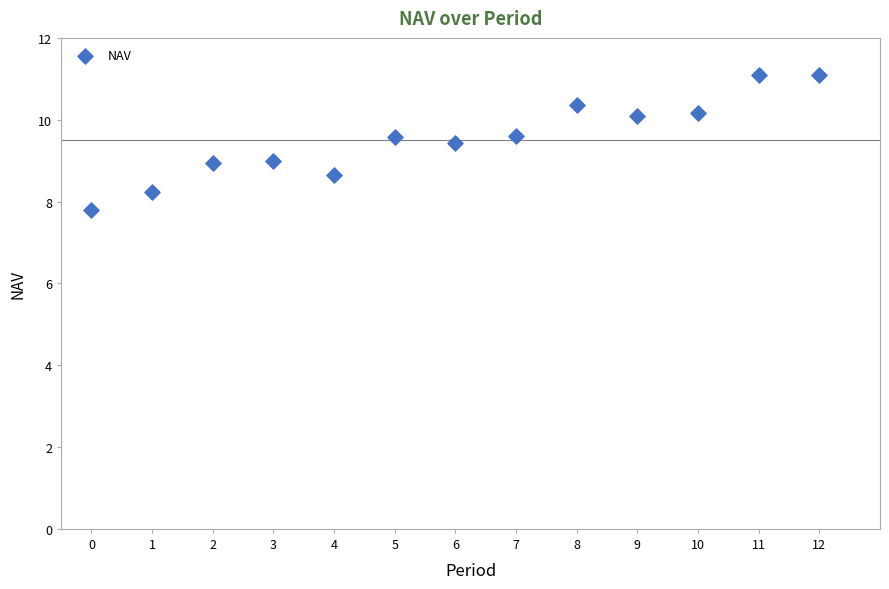

What is the range of Y values (max minus min)?

3.3